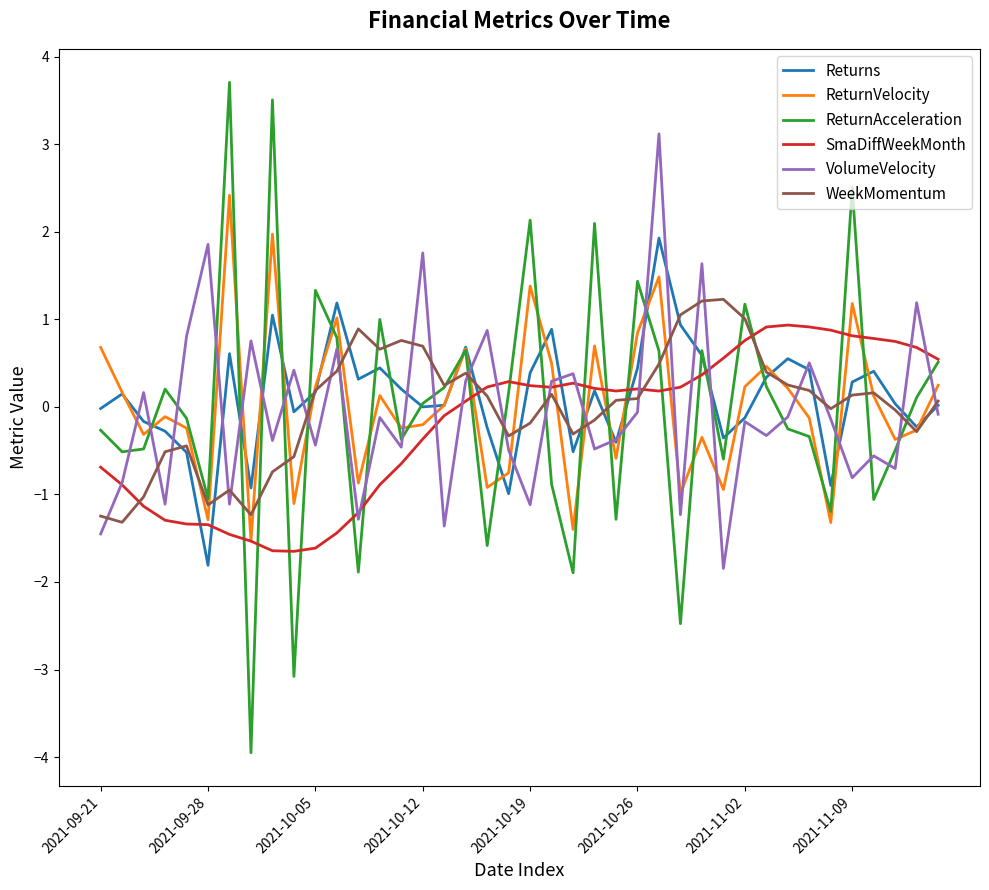

What is the minimum value shown in the chart?

-4.0